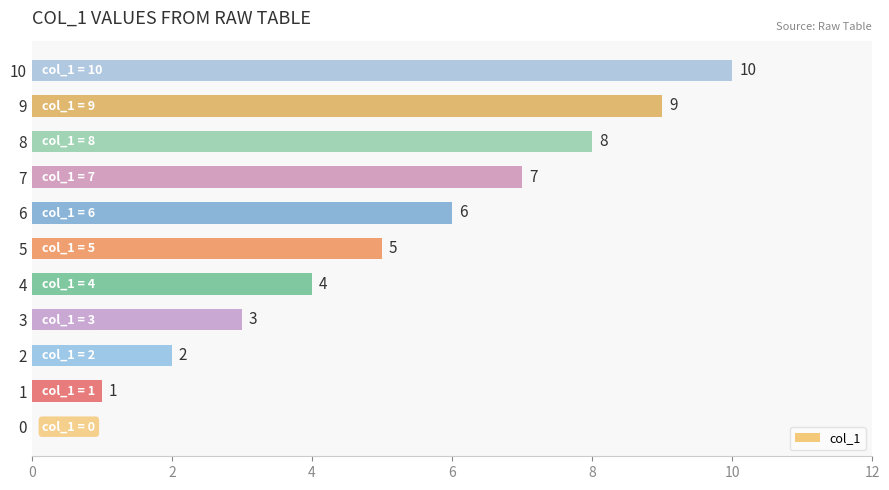

Are the bars grouped side by side (vs. stacked)?

No